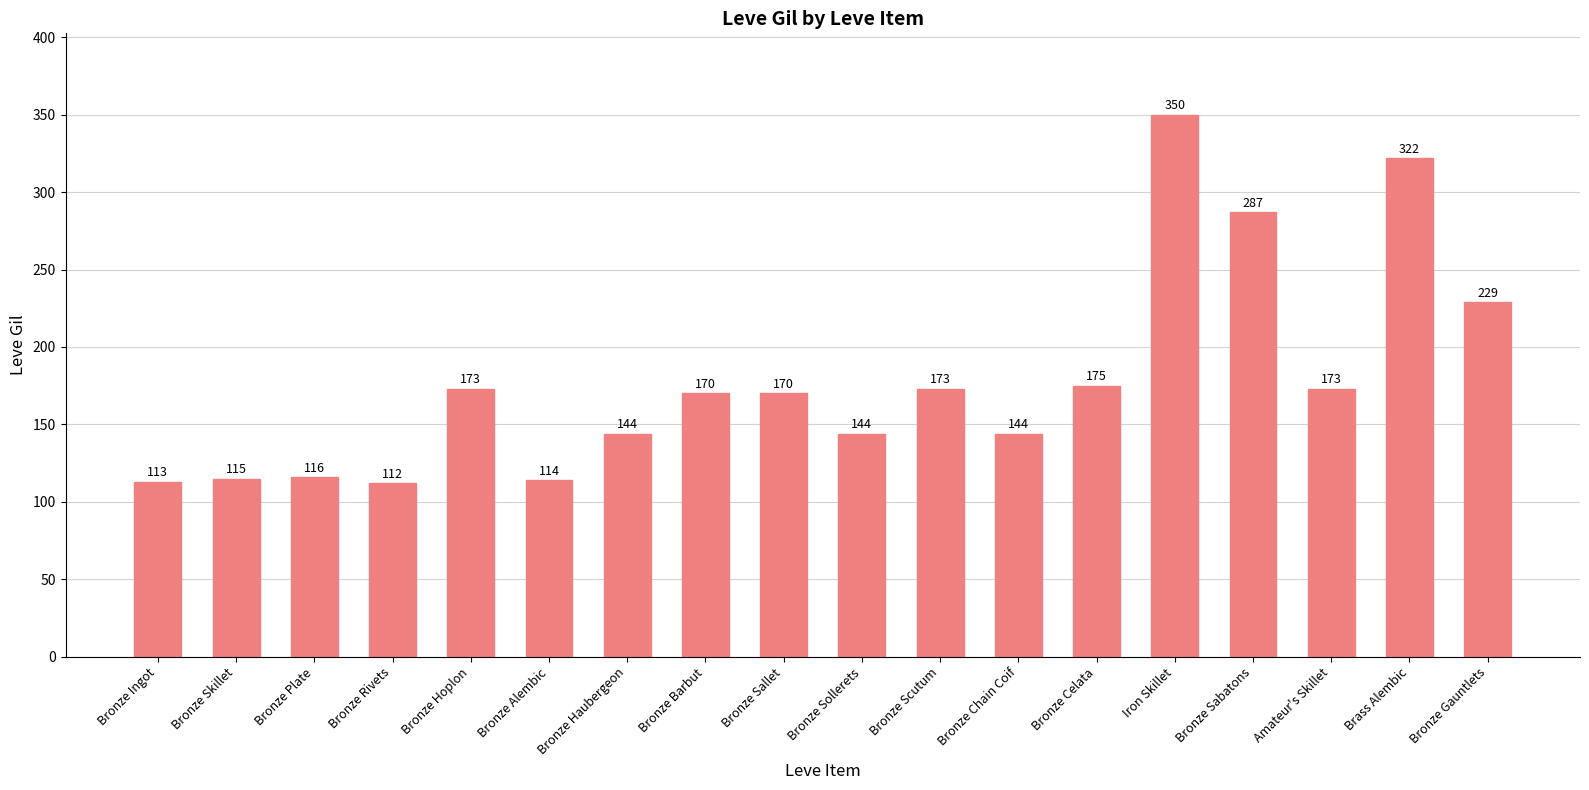

True or false: the data shows 173 at Bronze Hoplon.

True